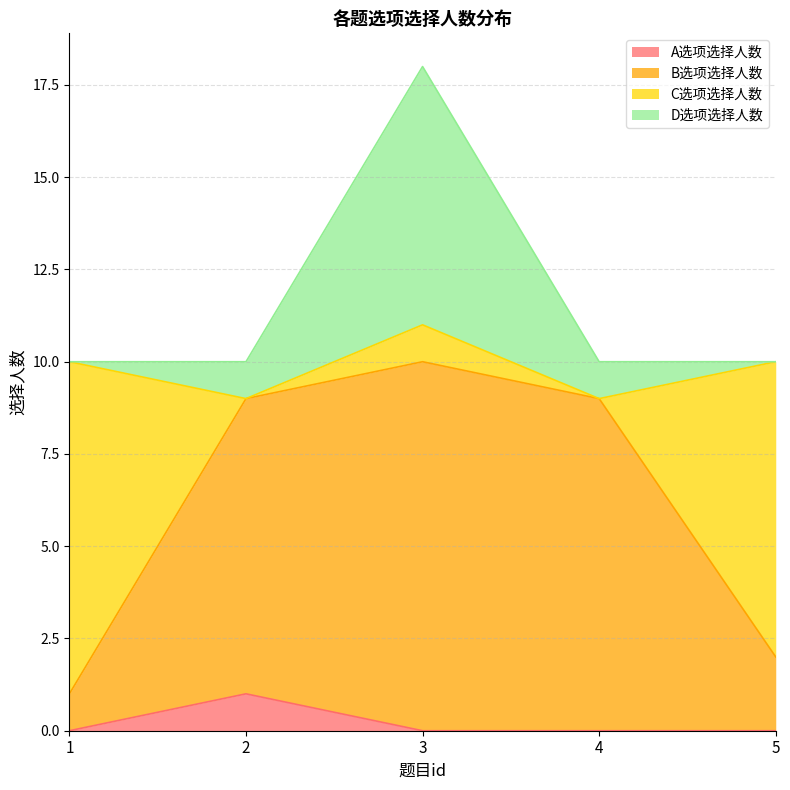

True or false: A选项选择人数 and D选项选择人数 intersect in this chart.

False